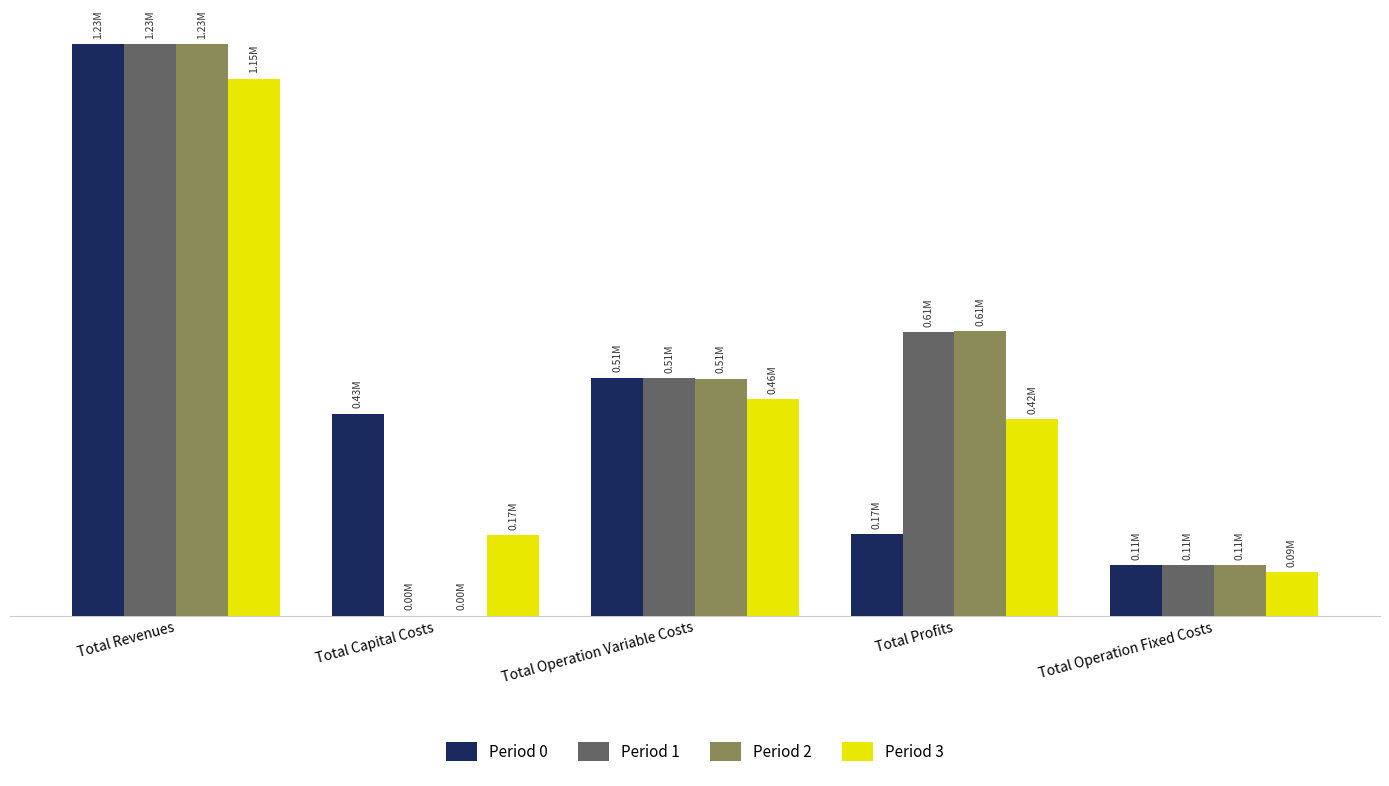

What are all the series names shown in the legend?

Period 0, Period 1, Period 2, Period 3